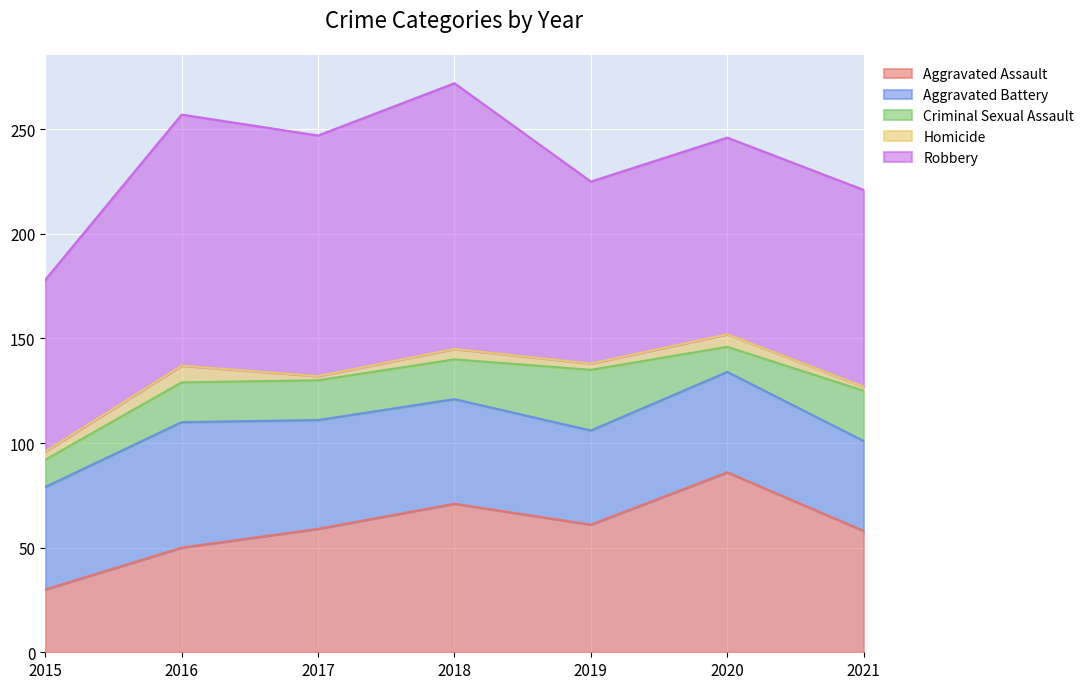

How many series are shown in this chart?

5